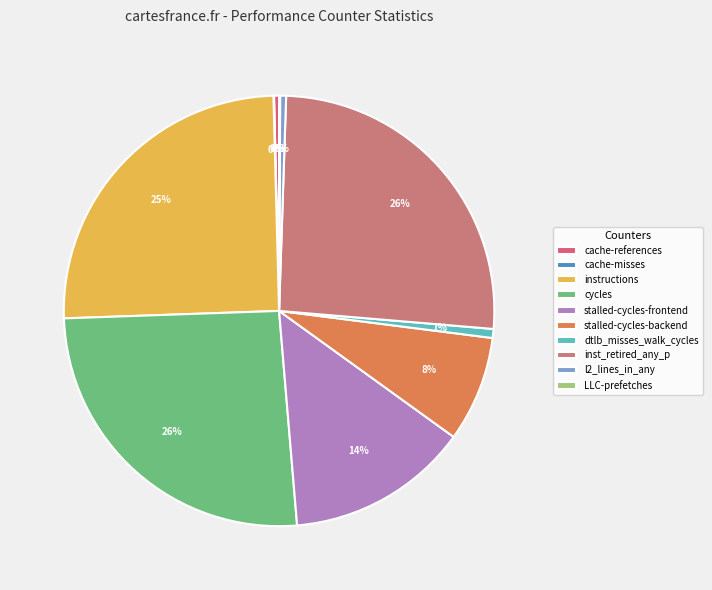

Is the sum of stalled-cycles-backend and cycles greater than half?

No